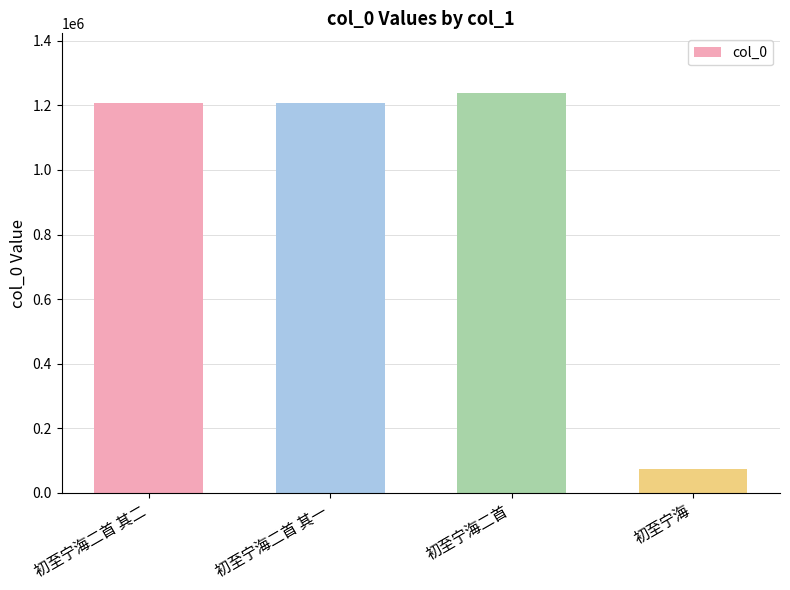

What is the label of the 1st bar from the right?

初至宁海